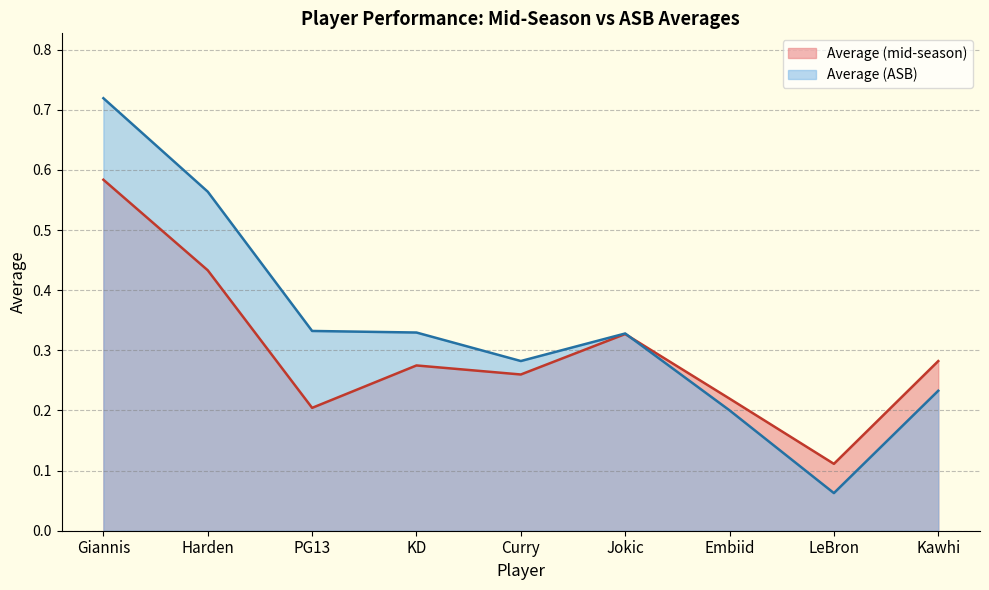

What is the total value across all series at Kawhi?

0.5